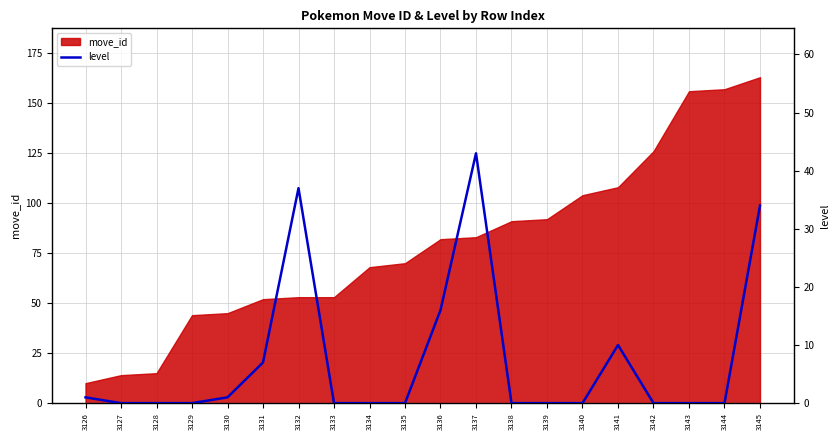

The value at 3141 is 6. True or false?

False